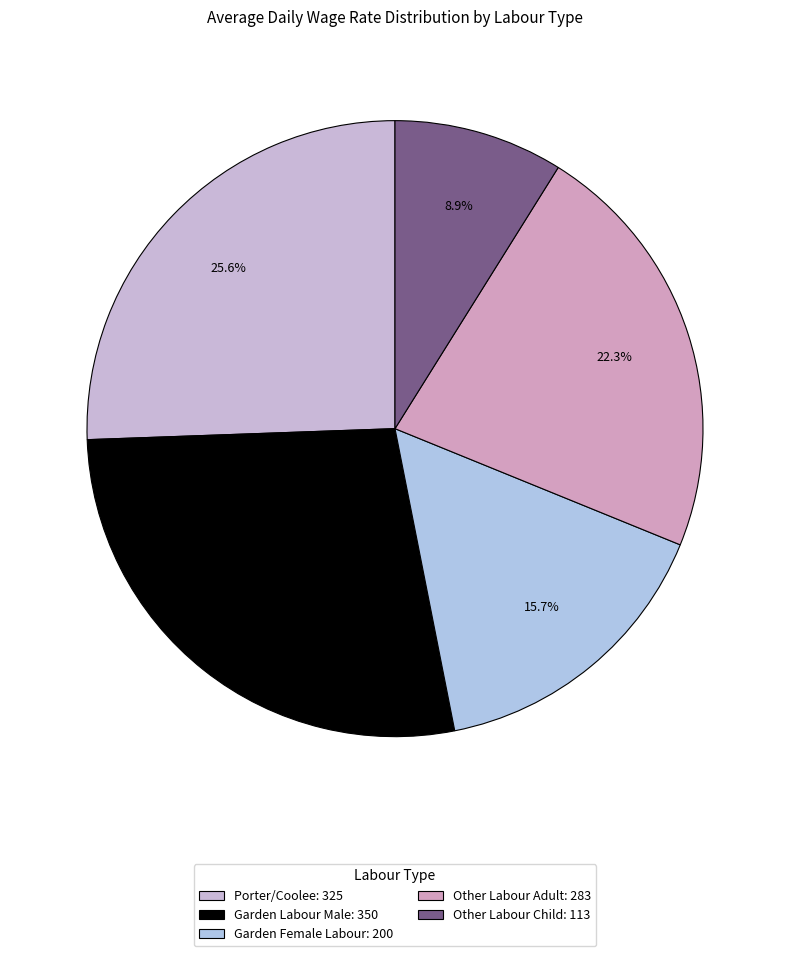

What portion of the pie excludes Garden Female Labour?

84.3%